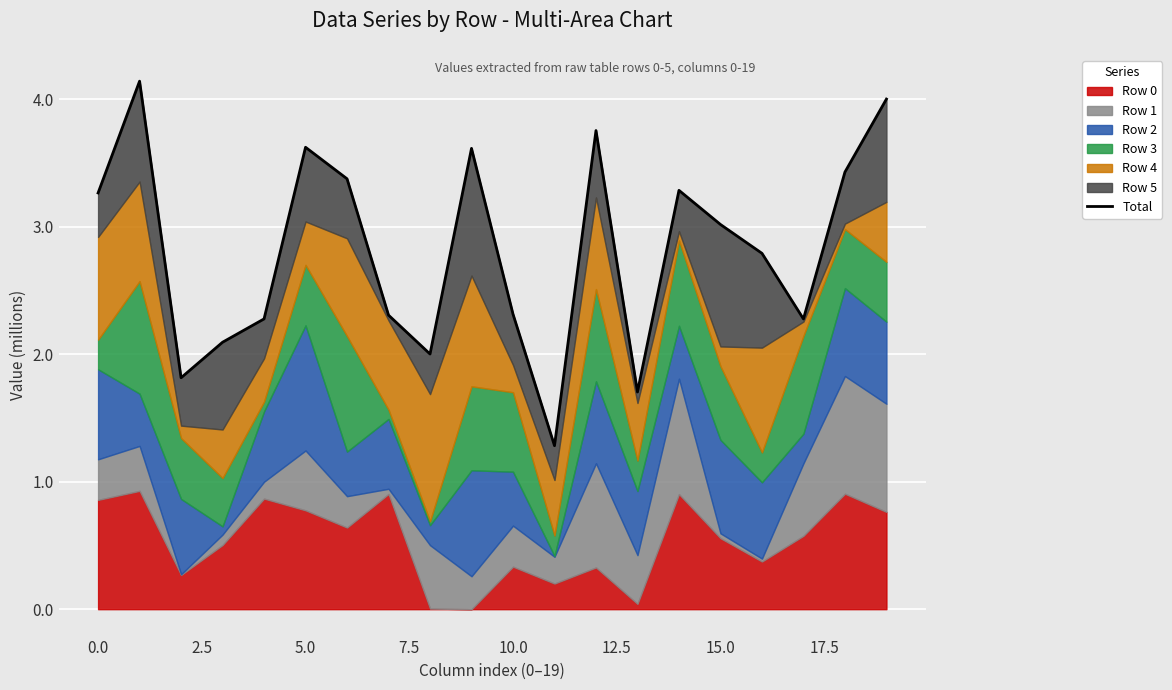

True or false: there are more than 2 points higher than both neighbors.

True